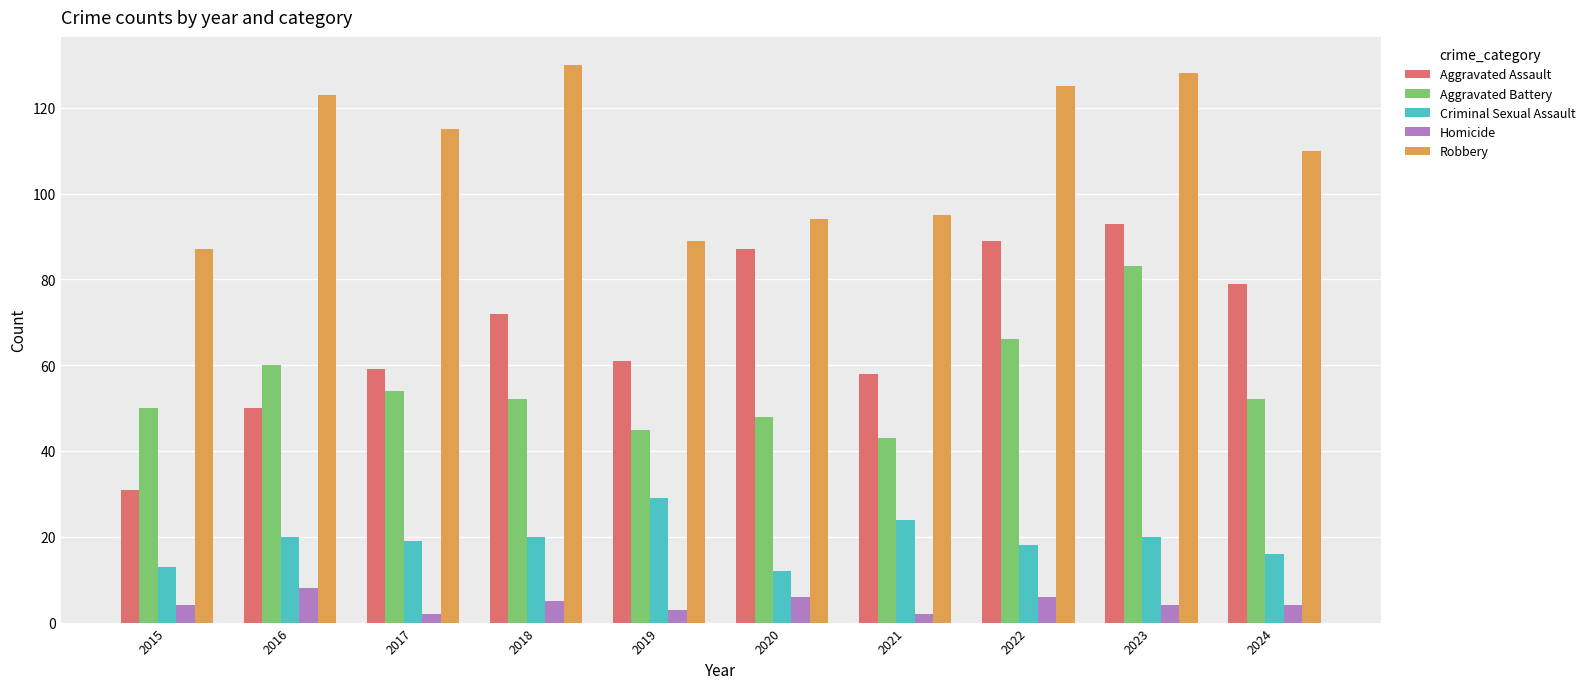

Are the bars grouped side by side (vs. stacked)?

Yes